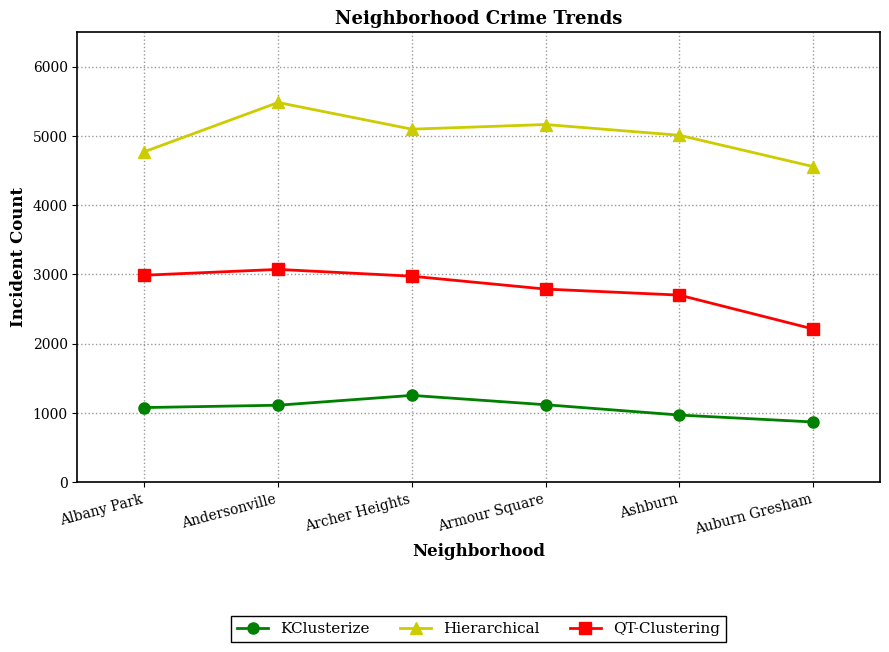

What position from the right is Archer Heights?

4